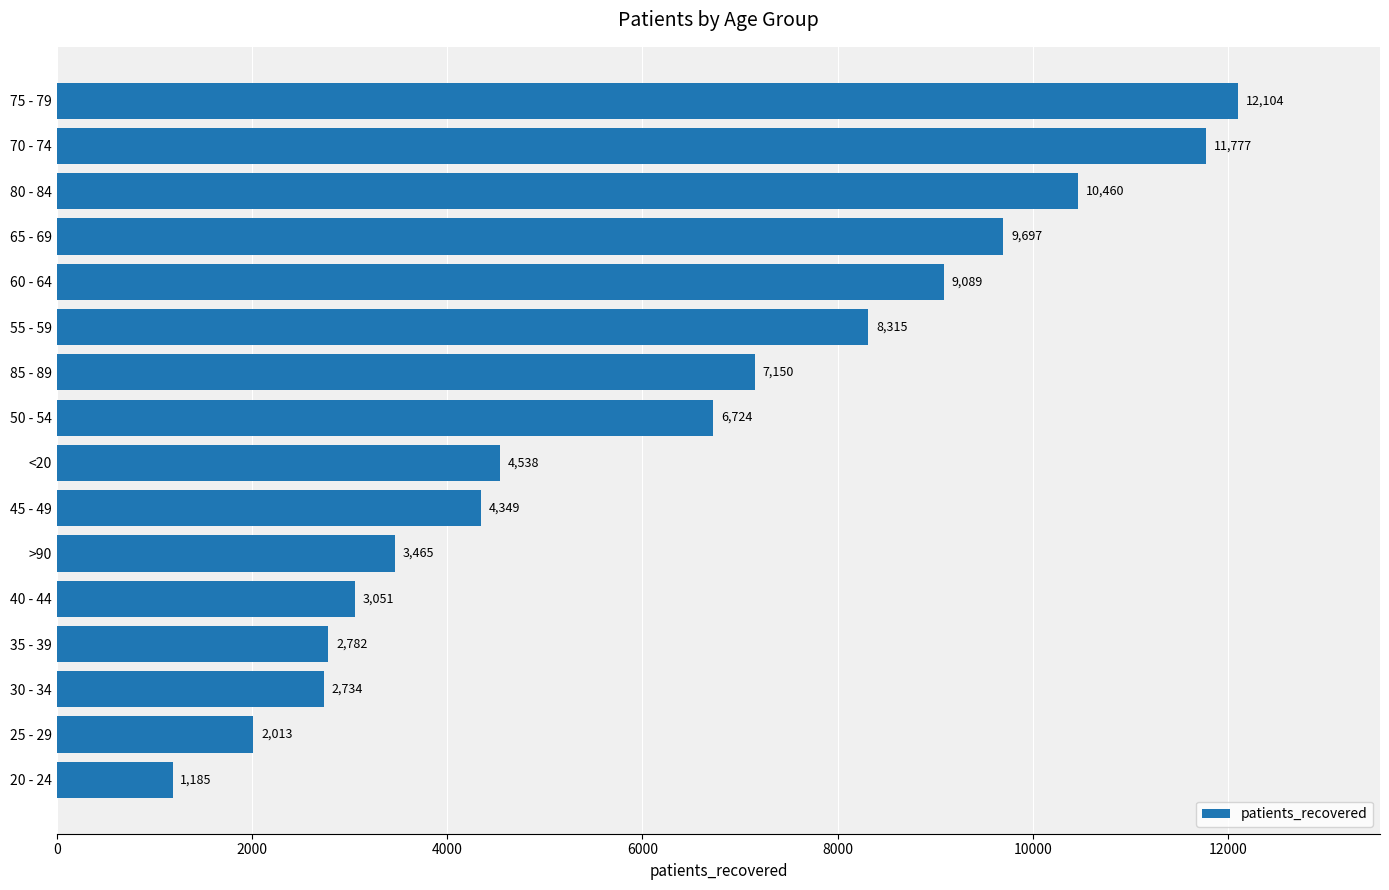

How many distinct data groups are displayed?

1